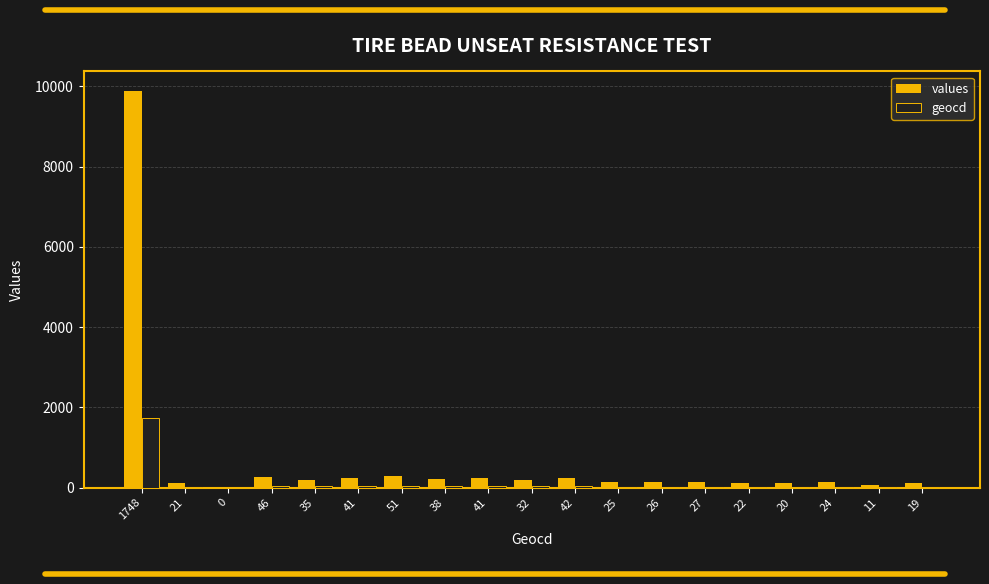

List the series in order of their overall mean, highest first.

values, geocd